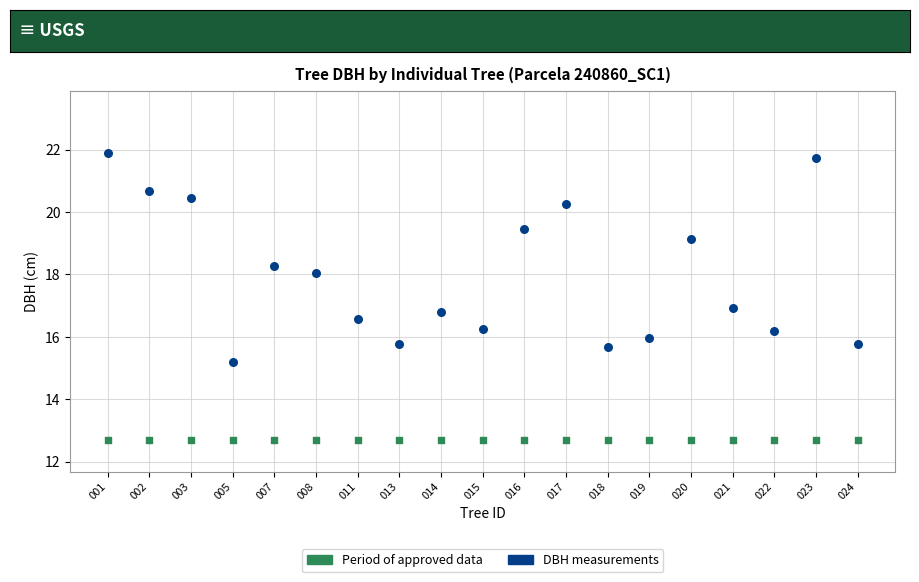

Which series contains the lowest Y value?

Period of approved data